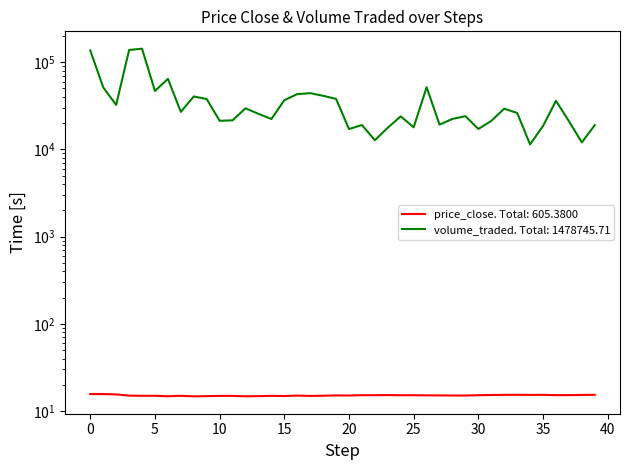

How many values in the price_close series exceed 15?

26